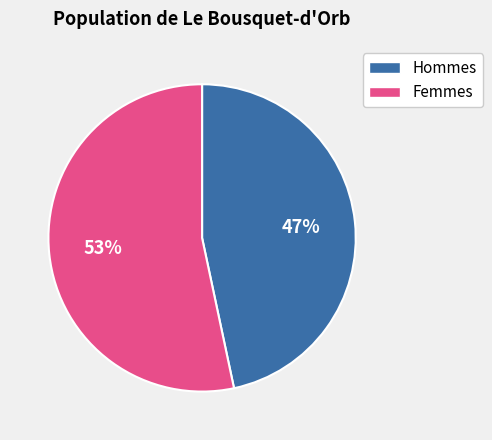

Is there a majority slice in this chart?

Yes